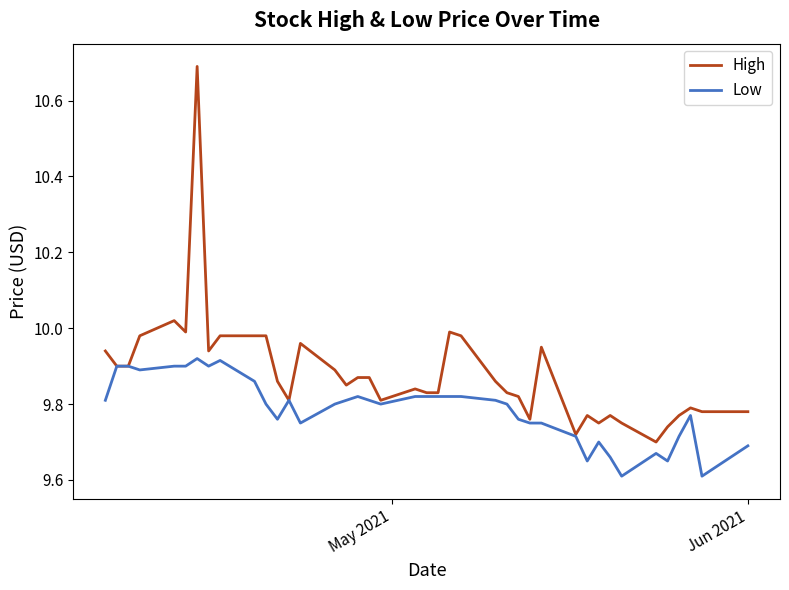

Rank the series by their maximum value, from highest to lowest.

High, Low